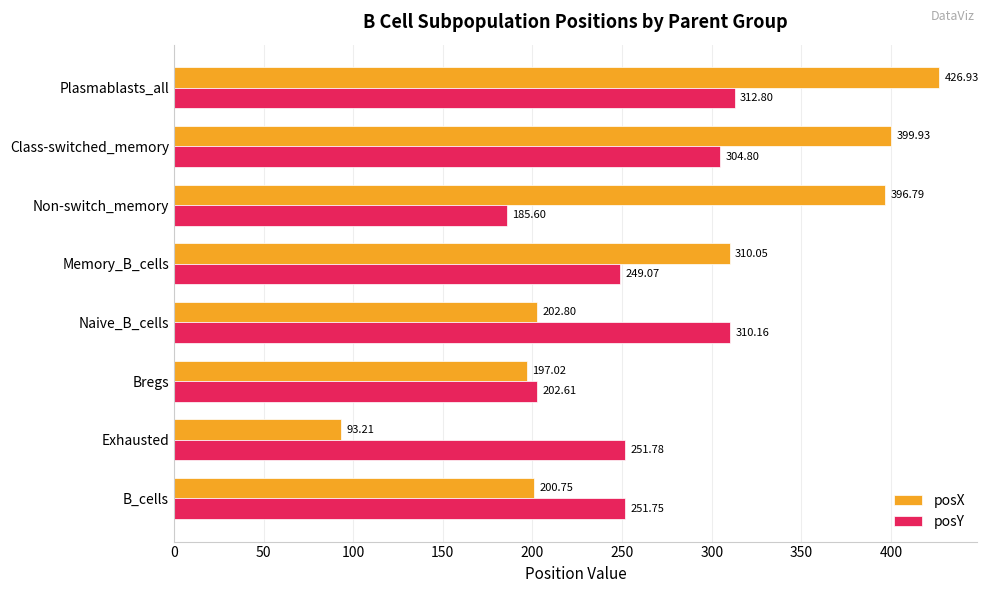

Rank the series by their maximum value, from highest to lowest.

posX, posY